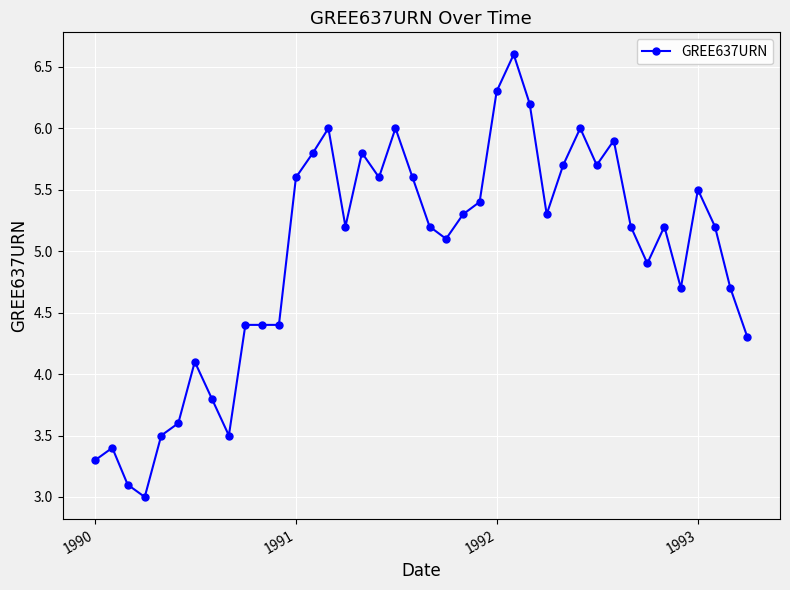

What is the difference between the maximum and minimum values?

3.6